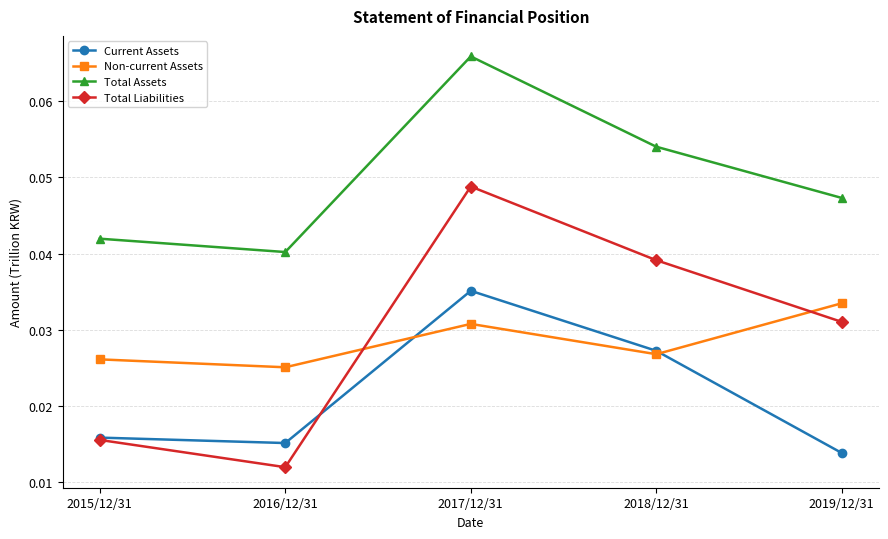

What is the label of the 4th point from the left?

2018/12/31